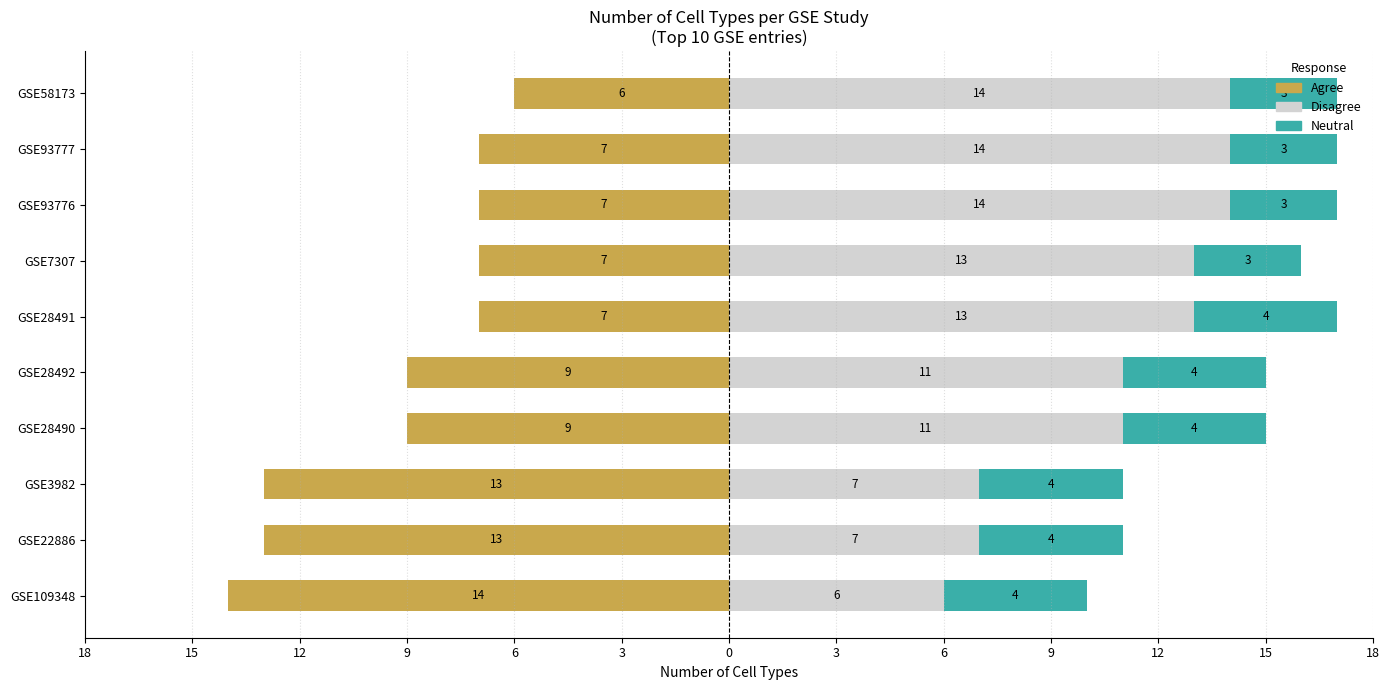

Between GSE28492 and GSE28491, which series saw the biggest shift?

Agree